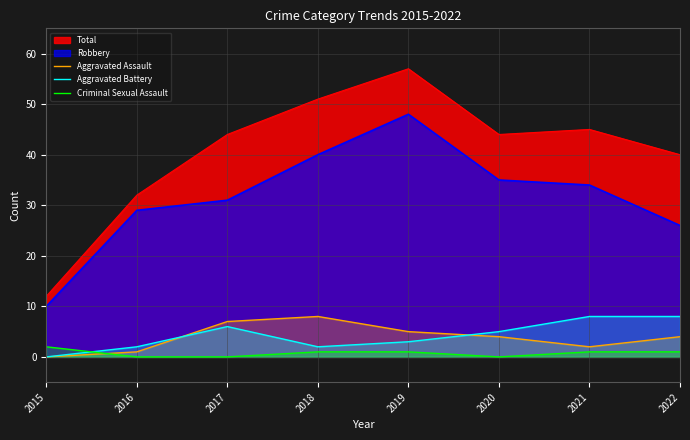

In Aggravated Battery, how many points are lower than both neighbors (excluding endpoints)?

1